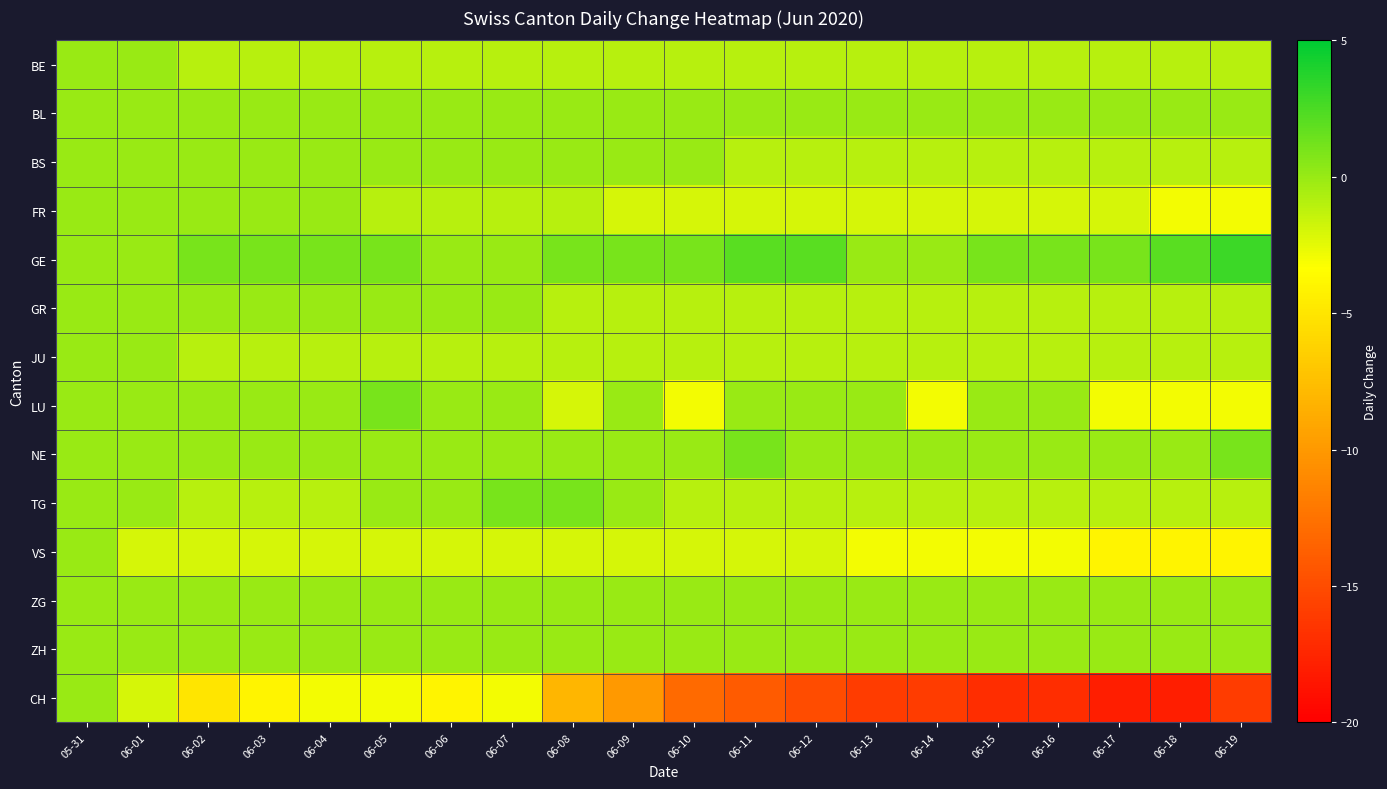

Reading right to left, extract all data points from this chart.

BE: 06-19=-1	06-18=-1	06-17=-1	06-16=-1	06-15=-1	06-14=-1	06-13=-1	06-12=-1	06-11=-1	06-10=-1	06-09=-1	06-08=-1	06-07=-1	06-06=-1	06-05=-1	06-04=-1	06-03=-1	06-02=-1	06-01=0	05-31=0
BL: 06-19=0	06-18=0	06-17=0	06-16=0	06-15=0	06-14=0	06-13=0	06-12=0	06-11=0	06-10=0	06-09=0	06-08=0	06-07=0	06-06=0	06-05=0	06-04=0	06-03=0	06-02=0	06-01=0	05-31=0
BS: 06-19=-1	06-18=-1	06-17=-1	06-16=-1	06-15=-1	06-14=-1	06-13=-1	06-12=-1	06-11=-1	06-10=0	06-09=0	06-08=0	06-07=0	06-06=0	06-05=0	06-04=0	06-03=0	06-02=0	06-01=0	05-31=0
FR: 06-19=-3	06-18=-3	06-17=-2	06-16=-2	06-15=-2	06-14=-2	06-13=-2	06-12=-2	06-11=-2	06-10=-2	06-09=-2	06-08=-1	06-07=-1	06-06=-1	06-05=-1	06-04=0	06-03=0	06-02=0	06-01=0	05-31=0
GE: 06-19=3	06-18=2	06-17=1	06-16=1	06-15=1	06-14=0	06-13=0	06-12=2	06-11=2	06-10=1	06-09=1	06-08=1	06-07=0	06-06=0	06-05=1	06-04=1	06-03=1	06-02=1	06-01=0	05-31=0
GR: 06-19=-1	06-18=-1	06-17=-1	06-16=-1	06-15=-1	06-14=-1	06-13=-1	06-12=-1	06-11=-1	06-10=-1	06-09=-1	06-08=-1	06-07=0	06-06=0	06-05=0	06-04=0	06-03=0	06-02=0	06-01=0	05-31=0
JU: 06-19=-1	06-18=-1	06-17=-1	06-16=-1	06-15=-1	06-14=-1	06-13=-1	06-12=-1	06-11=-1	06-10=-1	06-09=-1	06-08=-1	06-07=-1	06-06=-1	06-05=-1	06-04=-1	06-03=-1	06-02=-1	06-01=0	05-31=0
LU: 06-19=-3	06-18=-3	06-17=-3	06-16=0	06-15=0	06-14=-3	06-13=0	06-12=0	06-11=0	06-10=-3	06-09=0	06-08=-2	06-07=0	06-06=0	06-05=1	06-04=0	06-03=0	06-02=0	06-01=0	05-31=0
NE: 06-19=1	06-18=0	06-17=0	06-16=0	06-15=0	06-14=0	06-13=0	06-12=0	06-11=1	06-10=0	06-09=0	06-08=0	06-07=0	06-06=0	06-05=0	06-04=0	06-03=0	06-02=0	06-01=0	05-31=0
TG: 06-19=-1	06-18=-1	06-17=-1	06-16=-1	06-15=-1	06-14=-1	06-13=-1	06-12=-1	06-11=-1	06-10=-1	06-09=0	06-08=1	06-07=1	06-06=0	06-05=0	06-04=-1	06-03=-1	06-02=-1	06-01=0	05-31=0
VS: 06-19=-4	06-18=-4	06-17=-4	06-16=-3	06-15=-3	06-14=-3	06-13=-3	06-12=-2	06-11=-2	06-10=-2	06-09=-2	06-08=-2	06-07=-2	06-06=-2	06-05=-2	06-04=-2	06-03=-2	06-02=-2	06-01=-2	05-31=0
ZG: 06-19=0	06-18=0	06-17=0	06-16=0	06-15=0	06-14=0	06-13=0	06-12=0	06-11=0	06-10=0	06-09=0	06-08=0	06-07=0	06-06=0	06-05=0	06-04=0	06-03=0	06-02=0	06-01=0	05-31=0
ZH: 06-19=0	06-18=0	06-17=0	06-16=0	06-15=0	06-14=0	06-13=0	06-12=0	06-11=0	06-10=0	06-09=0	06-08=0	06-07=0	06-06=0	06-05=0	06-04=0	06-03=0	06-02=0	06-01=0	05-31=0
CH: 06-19=-16	06-18=-18	06-17=-18	06-16=-17	06-15=-17	06-14=-16	06-13=-16	06-12=-15	06-11=-14	06-10=-13	06-09=-10	06-08=-8	06-07=-3	06-06=-4	06-05=-3	06-04=-3	06-03=-4	06-02=-5	06-01=-2	05-31=0